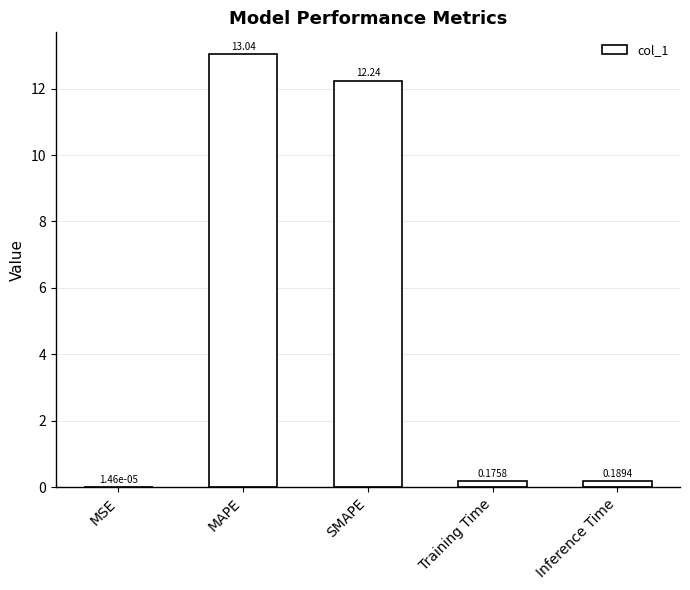

Which category has the highest value across all series?

MAPE